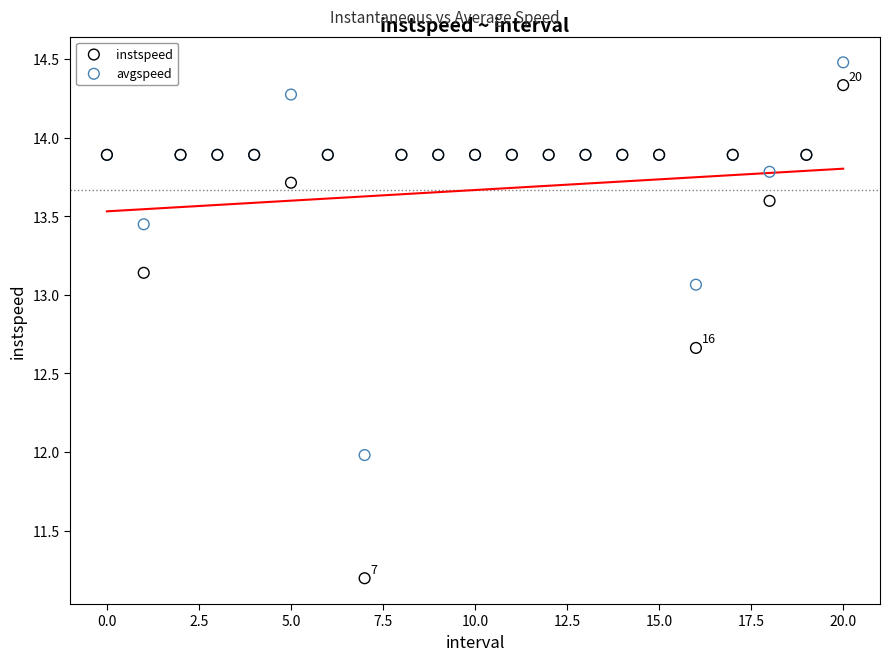

Which series contains the highest Y value?

avgspeed